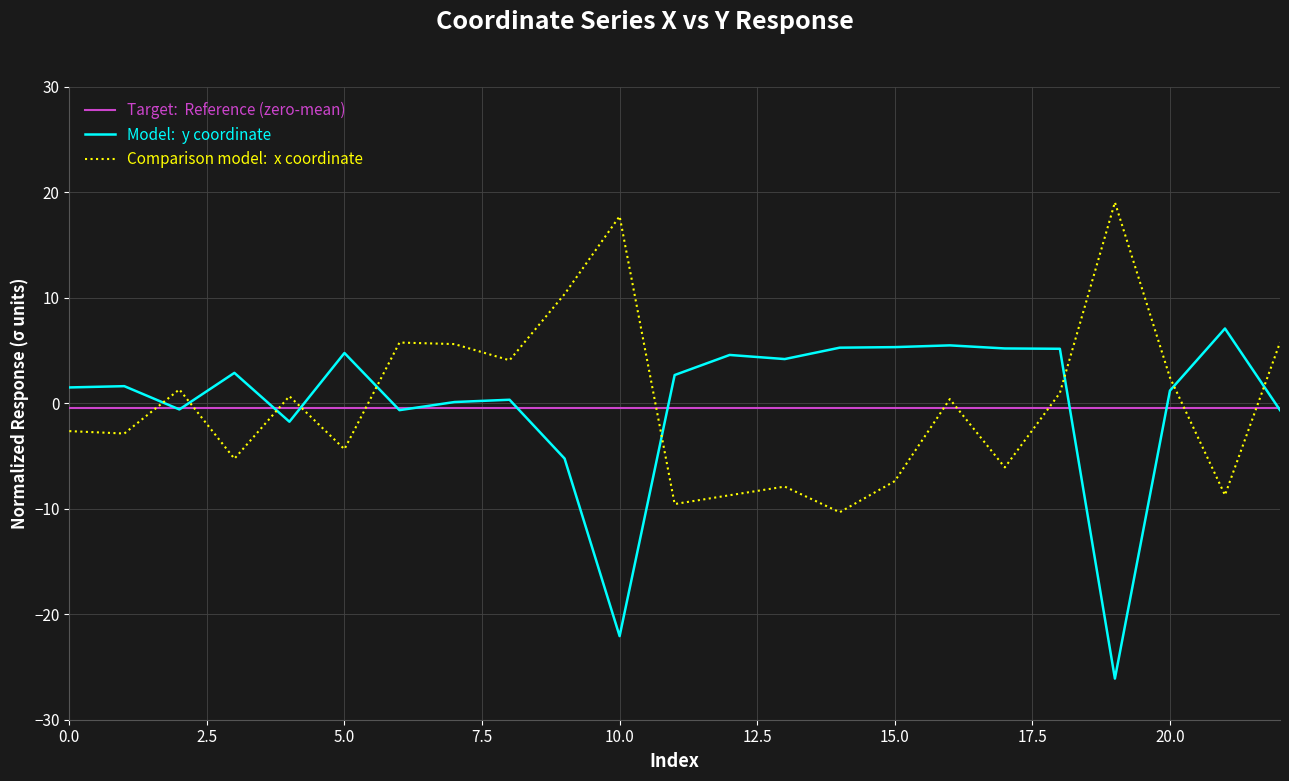

What is the minimum value shown in the chart?

-26.1